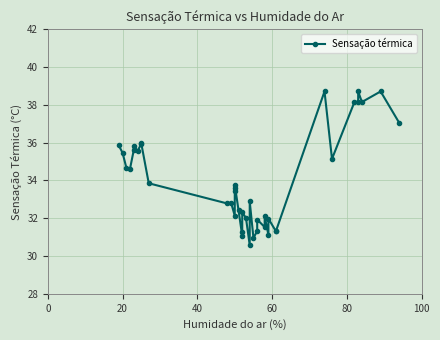

Is it true that the value at 22 is 56.6?

False